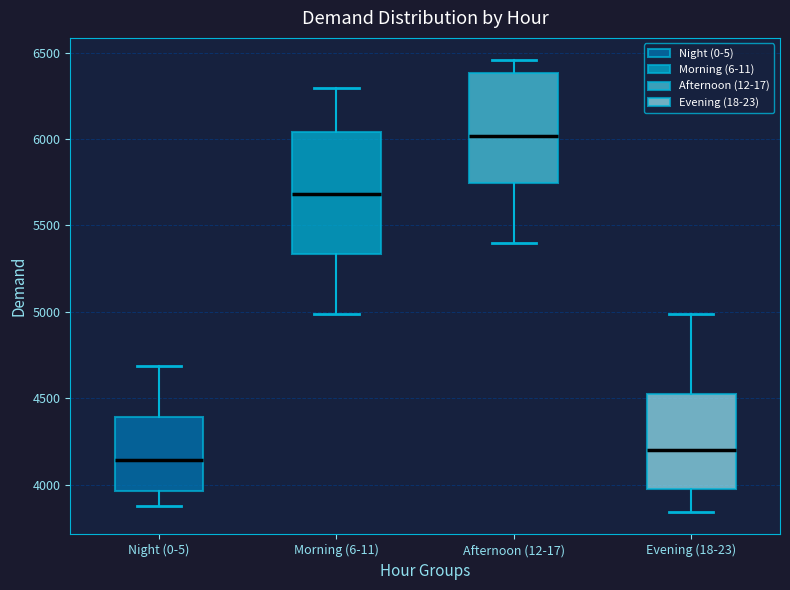

Where is the upper edge of the box for Evening (18-23) on the y-axis? The values are not printed on the chart, so give them approximately, as read against the axis.

4550